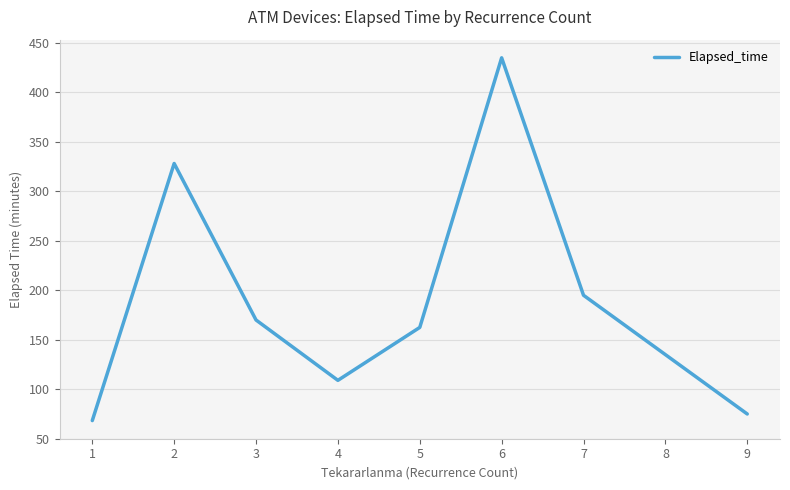

What is the change in value from 5 to 7?

+32.5